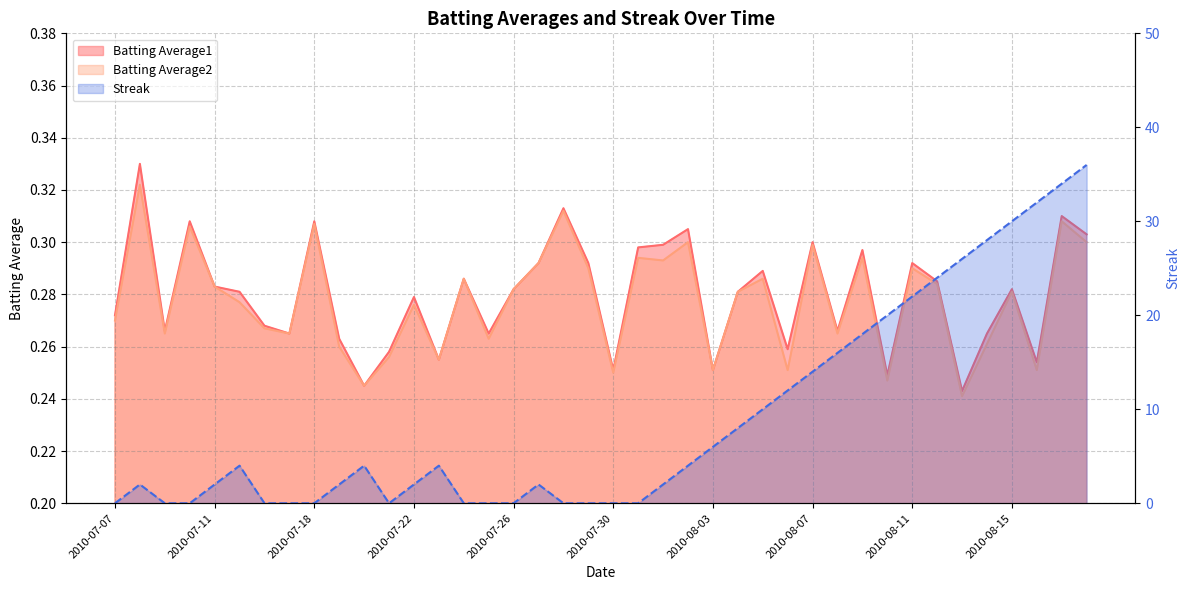

Count the Batting Average1 values in the range 0 to 1.

40